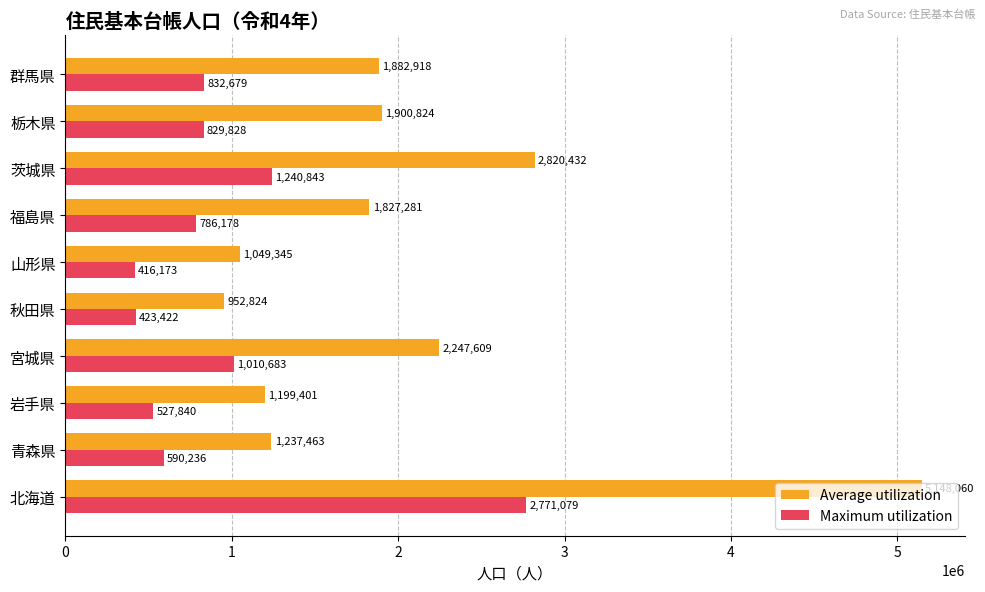

Which series has the largest total across all categories?

Average utilization